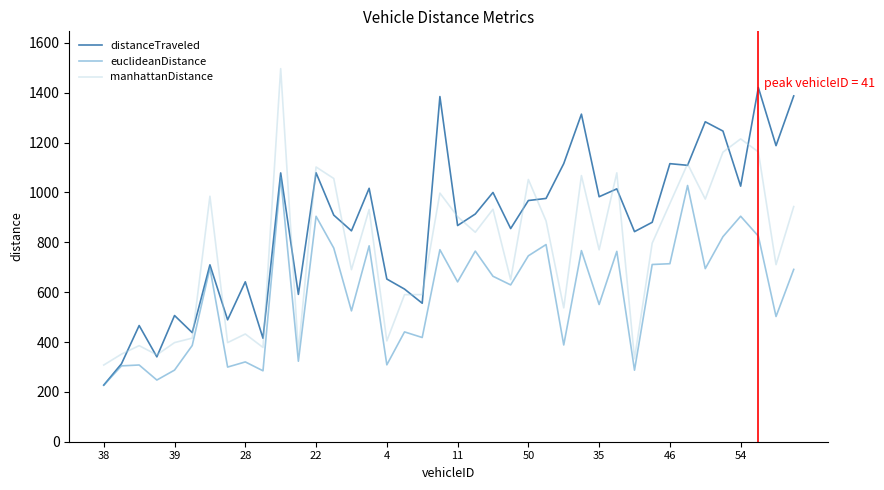

Which series has the largest total across all categories?

distanceTraveled